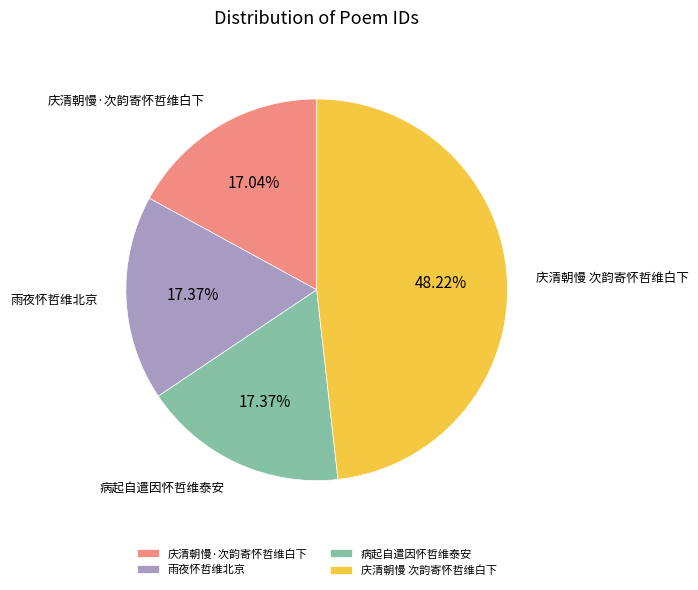

Count the number of slices in the pie.

4